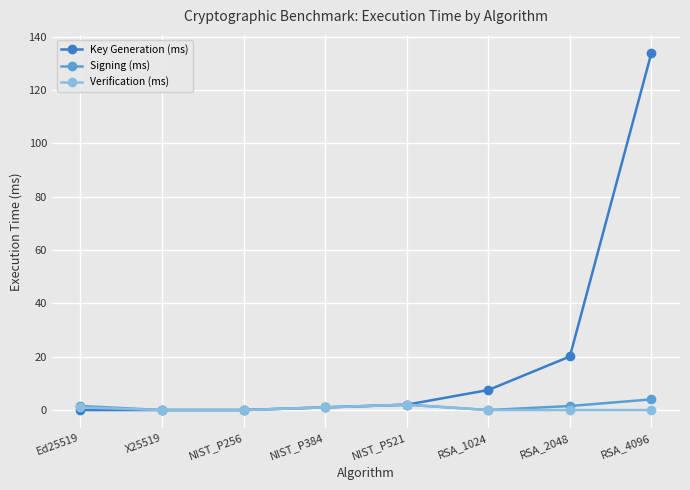

Is it true that Key Generation (ms) equals 20.1 at RSA_2048?

True